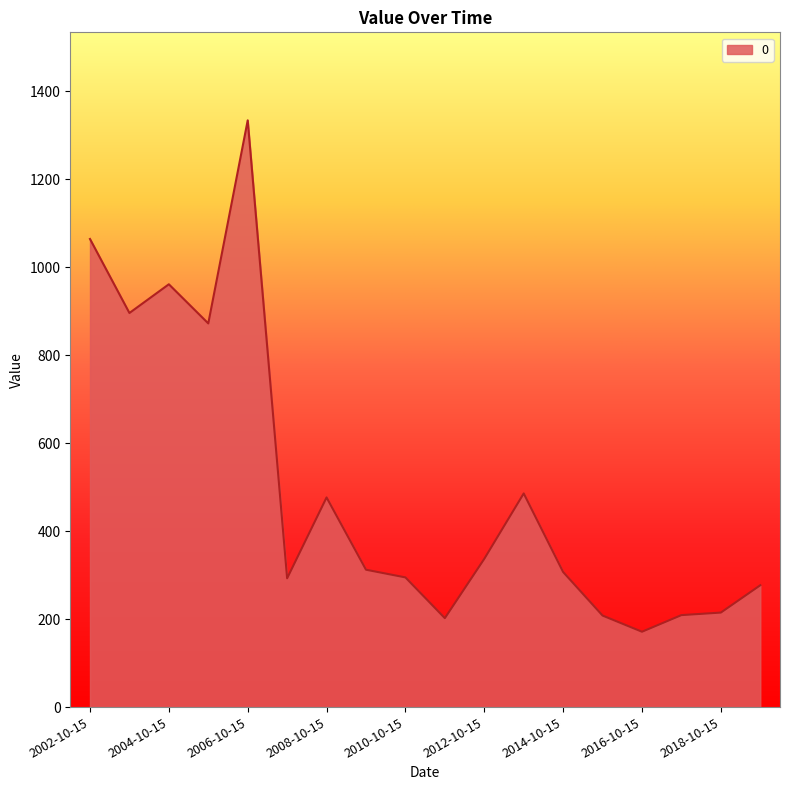

What is the maximum value shown in the chart?

1334.1